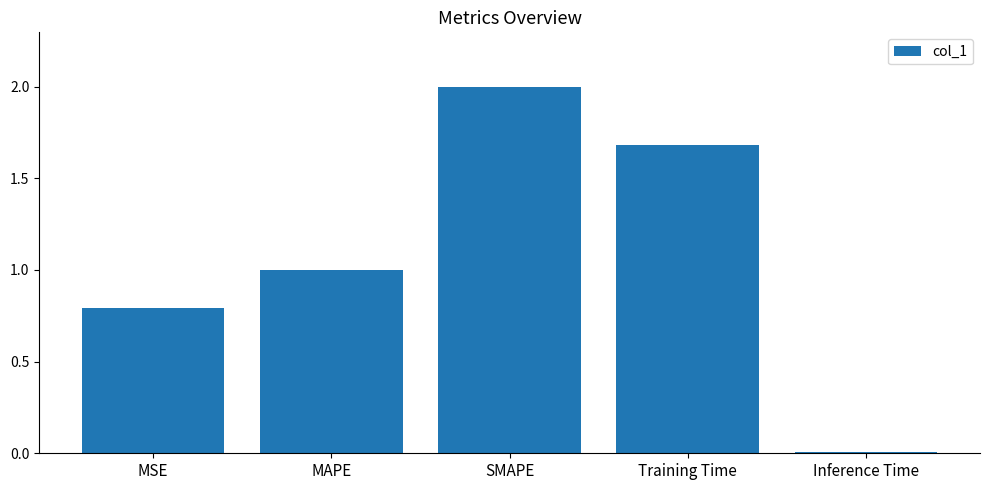

What is the approximate value at Training Time?

1.7